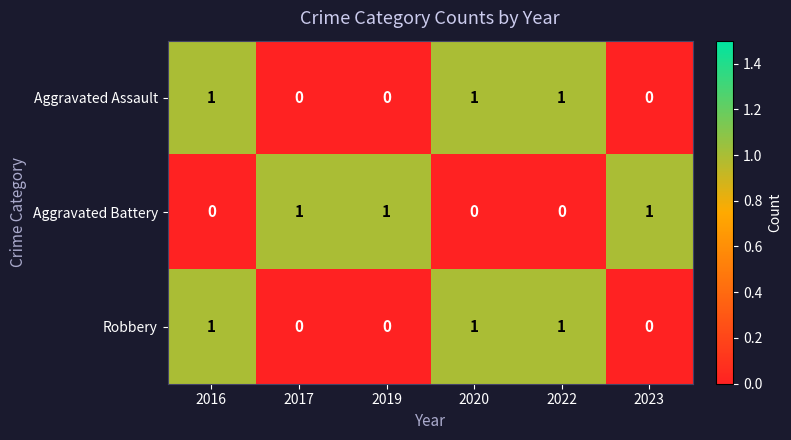

Is the value of Robbery at 2022 greater than the value of Aggravated Battery at 2020?

Yes